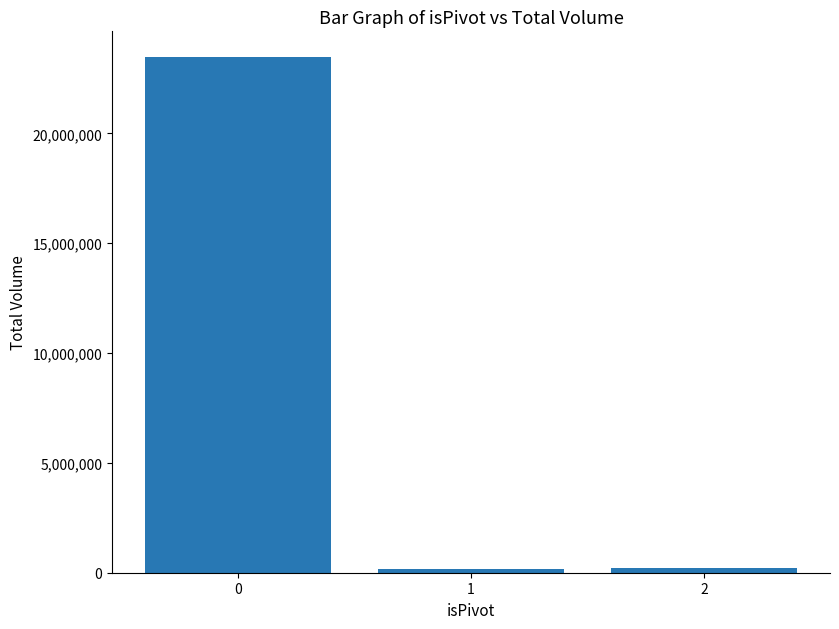

What is the maximum value shown in the chart?

23477206